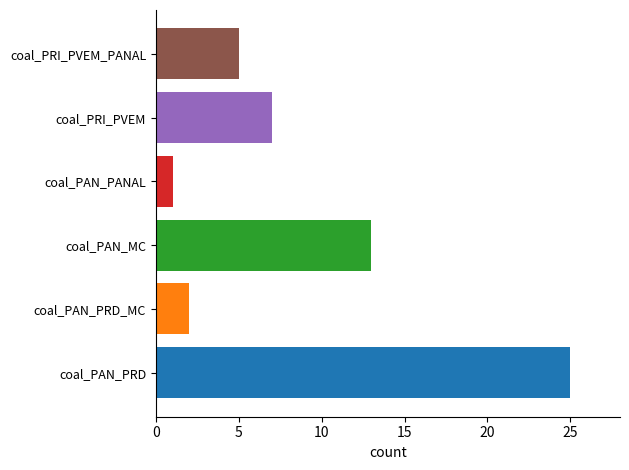

Between 6 and 22, which is larger?

22